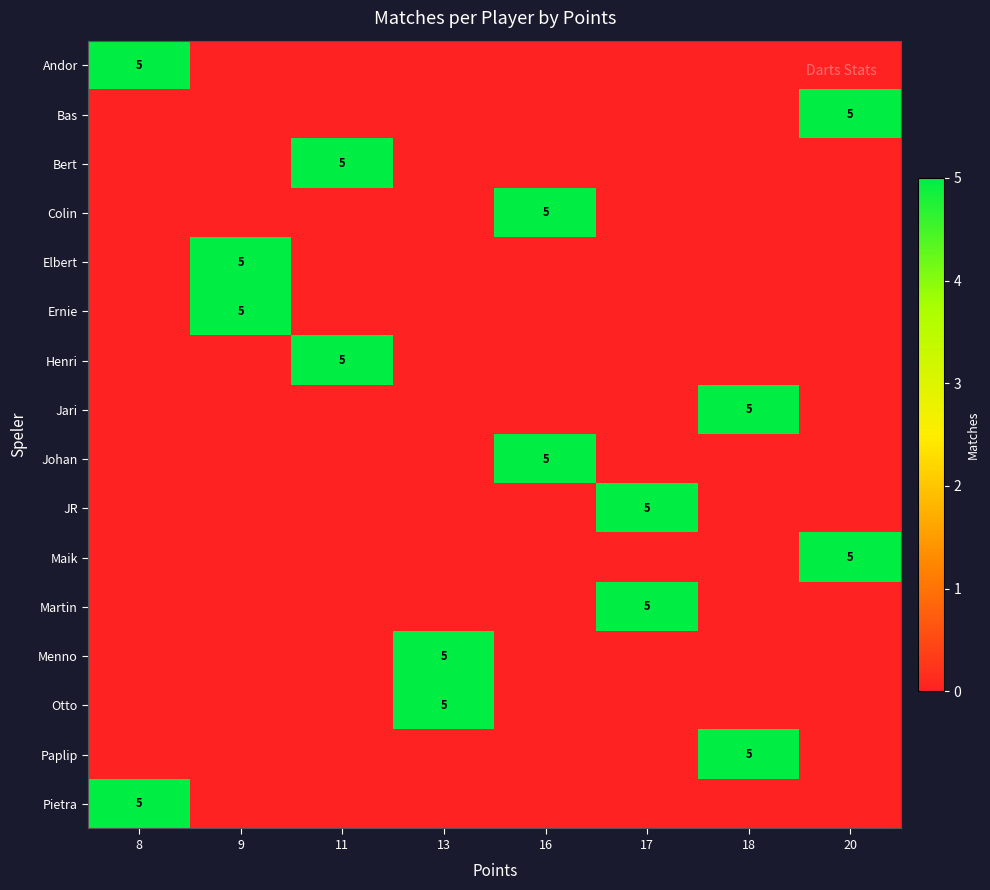

Between 17 and 8, which is larger?

8